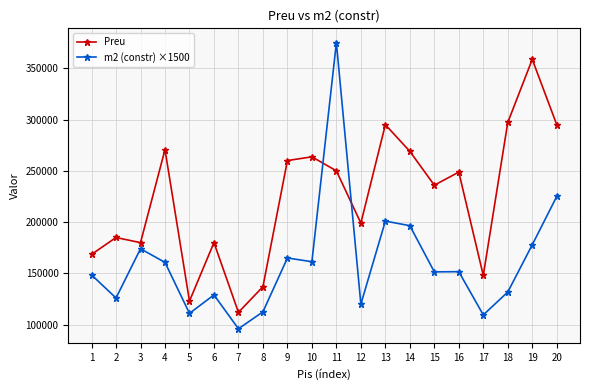

Which series changed the most between 3 and 7?

m2 (constr) ×1500